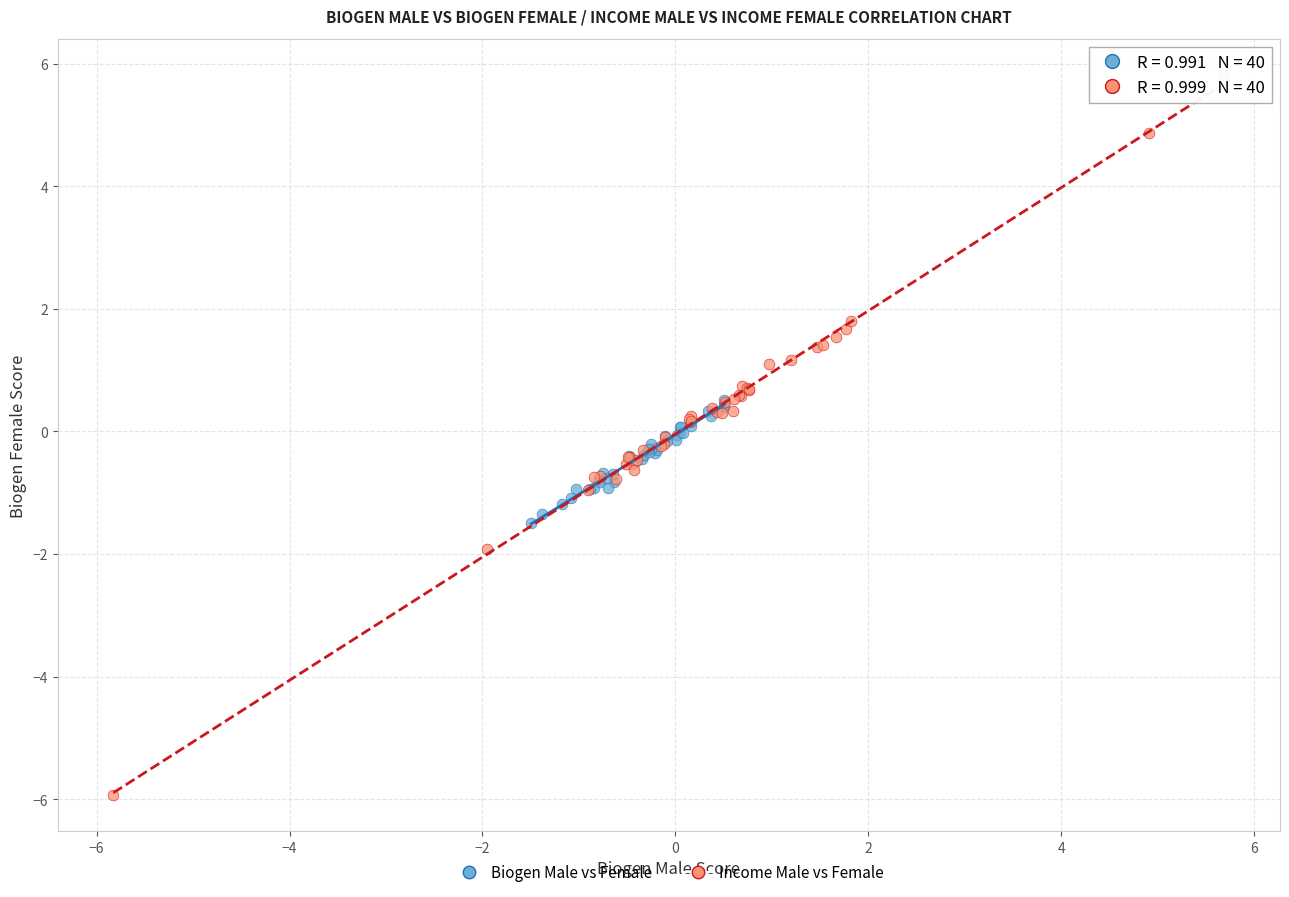

Which series has the widest spread of Y values?

Income Male vs Female